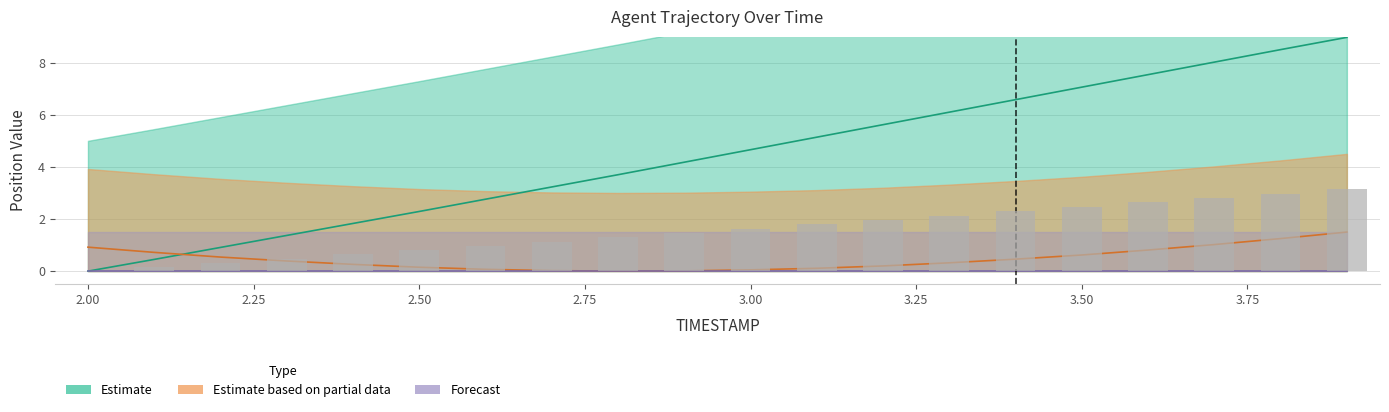

Is the value of X at 2.9 greater than the value of Y at 2.9?

Yes